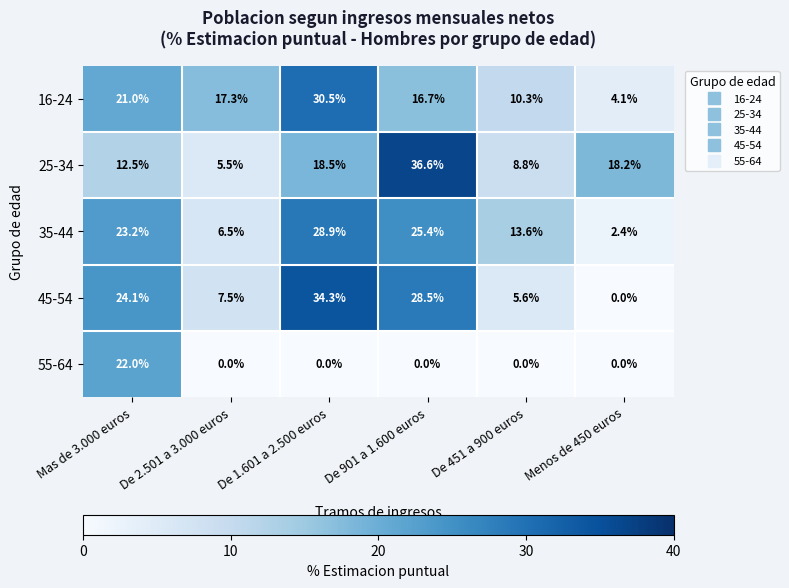

Where does the 35-44 series first go above 23?

Mas de 3.000 euros